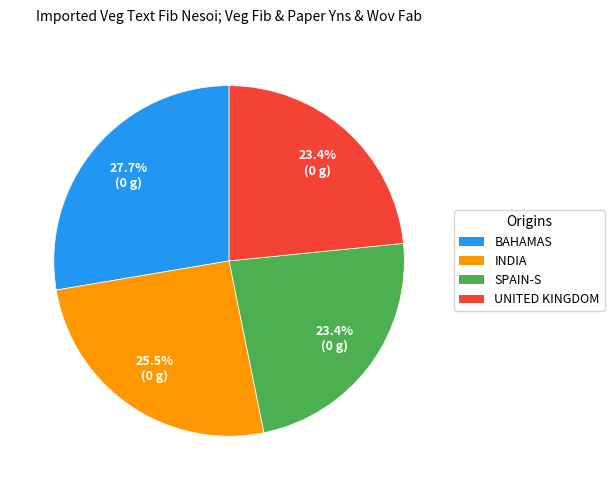

Is there any slice that represents more than half of the pie?

No